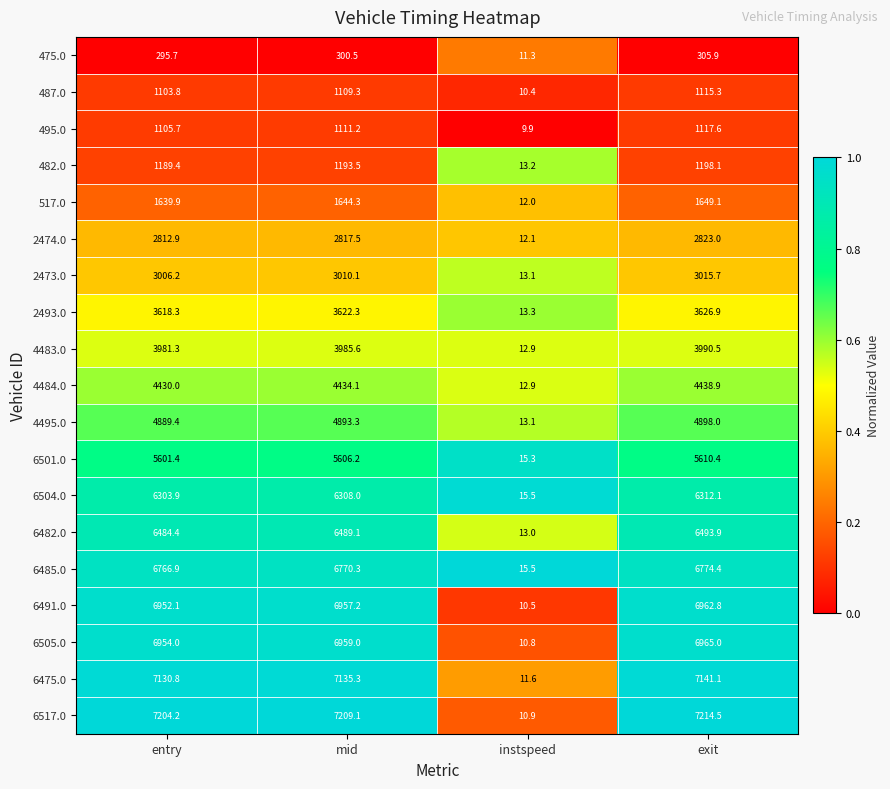

Count the number of data series in this chart.

19